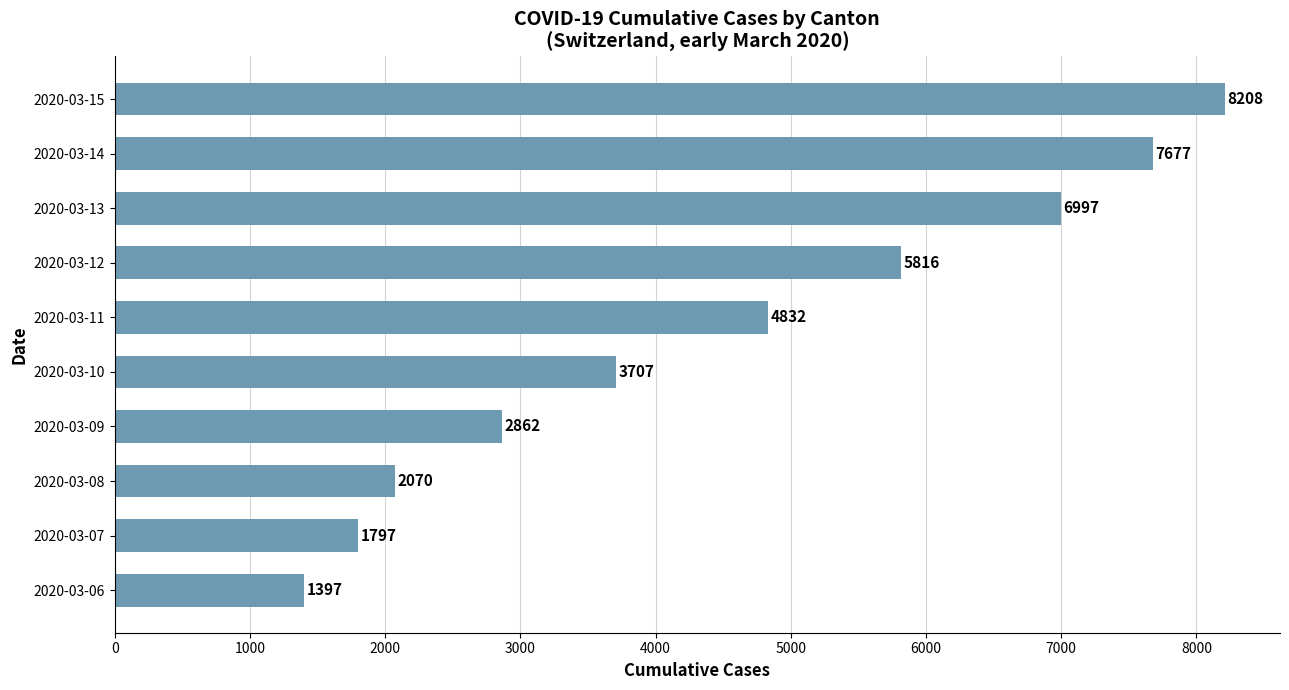

List the labels in order of value, smallest first.

2020-03-06, 2020-03-07, 2020-03-08, 2020-03-09, 2020-03-10, 2020-03-11, 2020-03-12, 2020-03-13, 2020-03-14, 2020-03-15